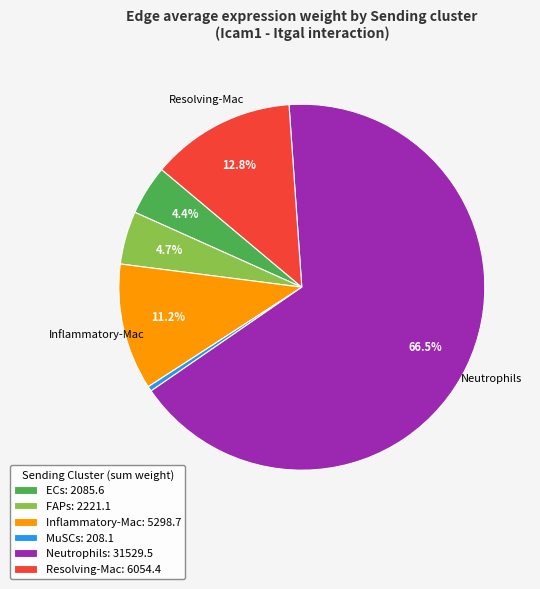

What percentage is NOT represented by ECs: 2085.6?

95.6%